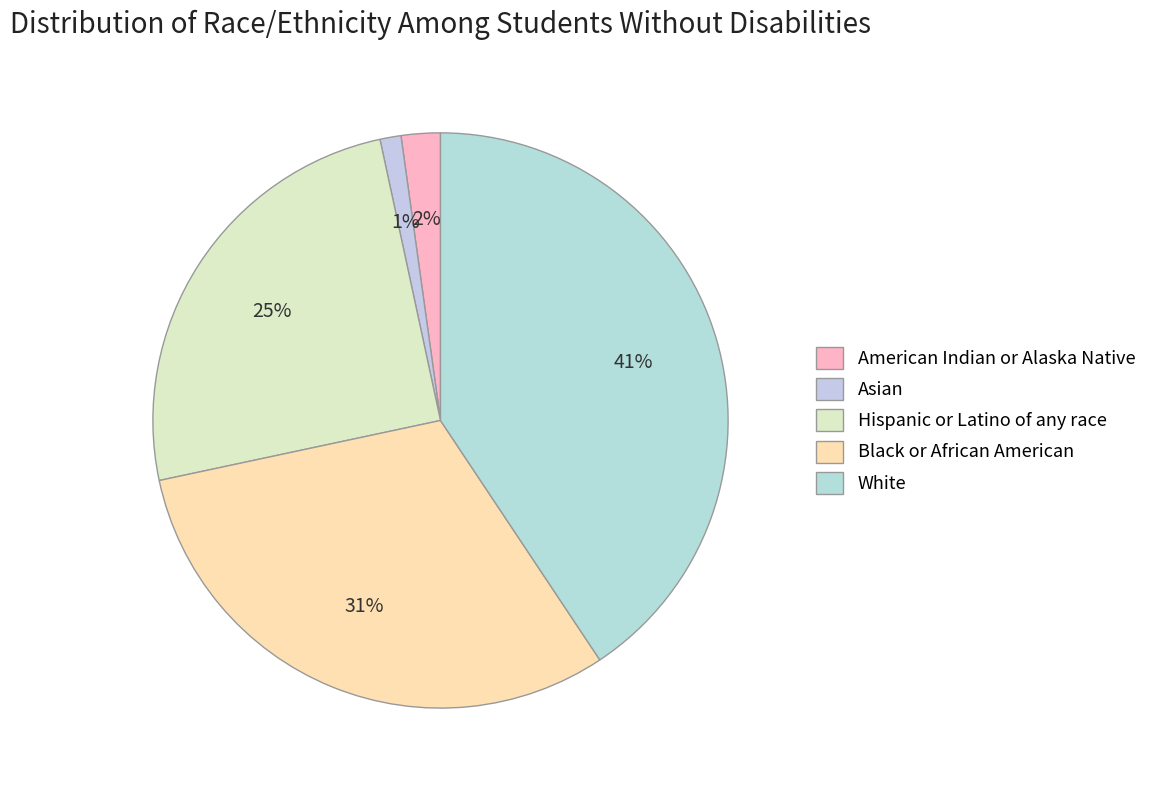

Which slice is the largest?

White